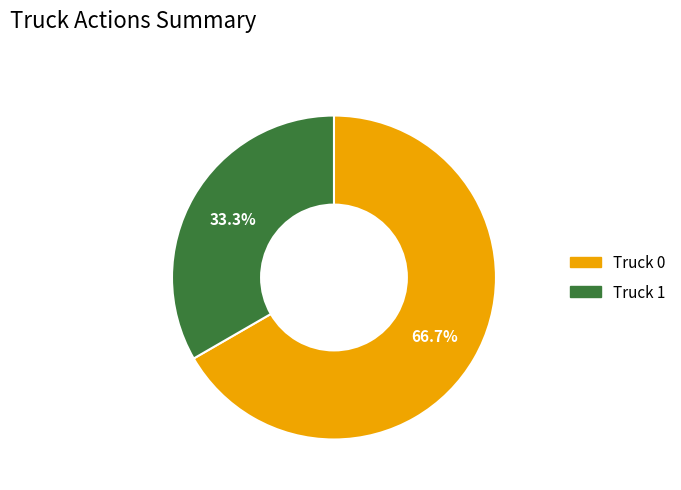

Which category accounts for the majority?

Truck 0